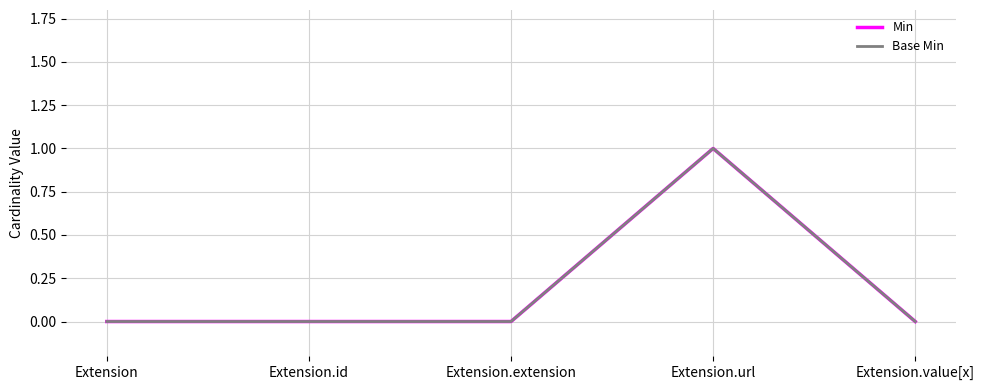

True or false: Min has more than 0 points higher than both neighbors.

True